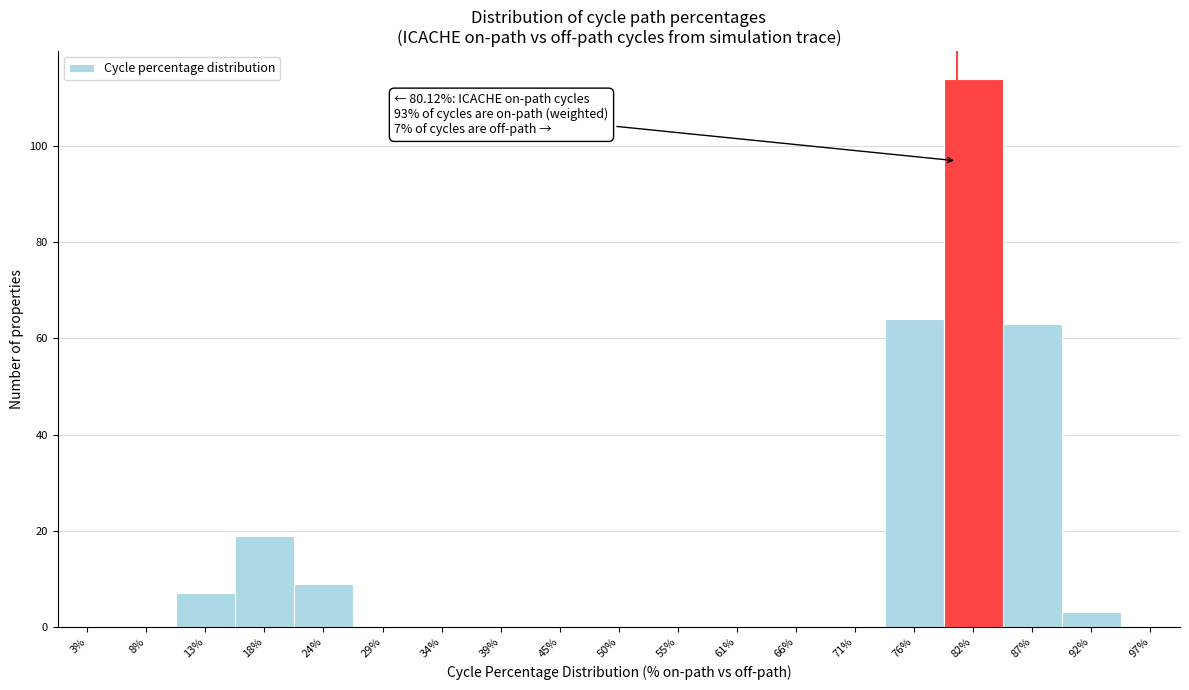

Over which range of the x-axis is the bar tallest?

79 to 84